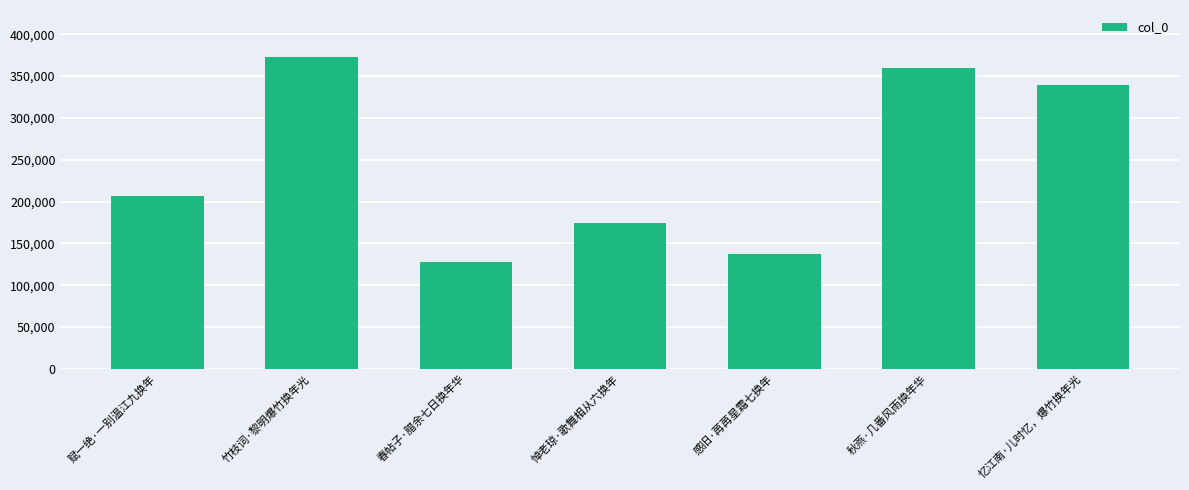

The chart shows a value of 127486 at 春帖子·腊余七日换年华. True or false?

True